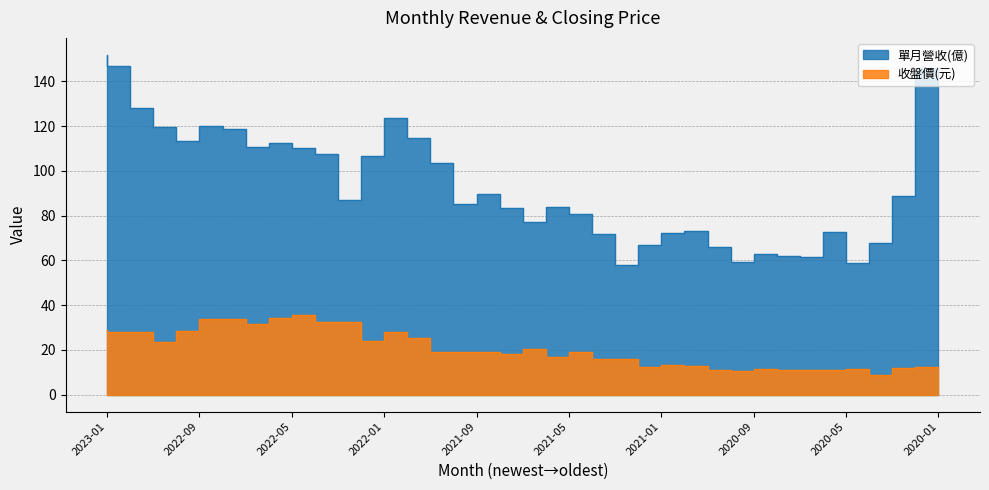

Reading right to left, list all the values displayed in this chart.

單月營收(億): 145.9	88.5	67.9	58.9	72.6	61.4	61.9	62.8	59.3	66.0	73.0	72.2	67.0	58.0	71.8	80.6	84.0	77.1	83.2	89.8	85.2	103.7	114.7	123.7	106.5	86.9	107.5	110.1	112.6	110.7	118.7	120.1	113.2	119.6	128.1	146.8	151.8
收盤價(元): 12.2	12.1	8.9	11.5	11.0	11.2	10.8	11.5	10.7	10.8	12.7	13.2	12.6	15.8	15.7	18.9	17.0	20.1	18.2	19.2	18.9	18.9	25.2	27.9	24.0	32.2	32.2	35.6	34.1	31.6	33.9	33.8	28.2	23.4	27.9	28.1	29.0